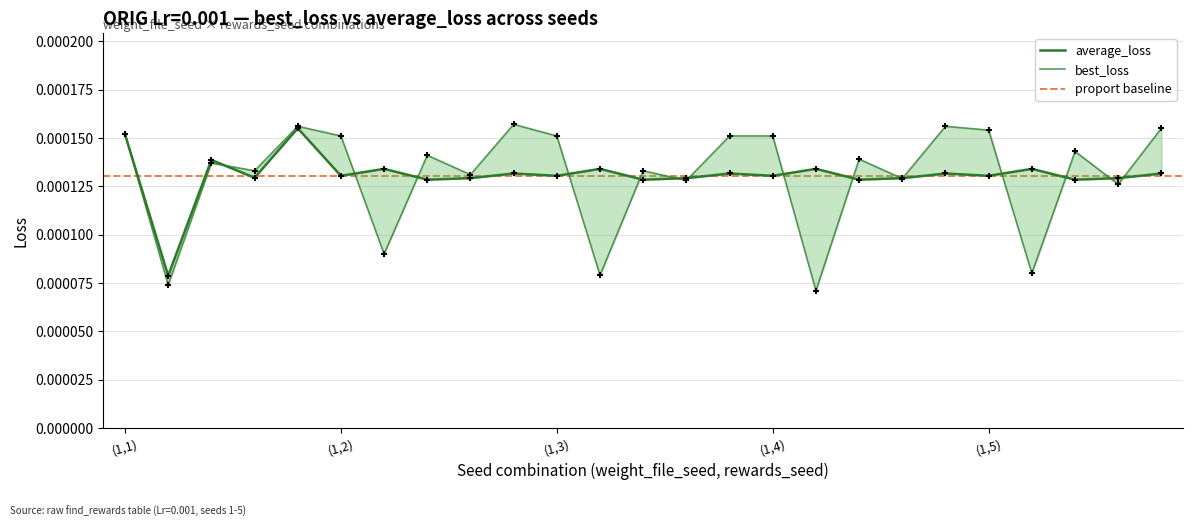

Which series has the largest Y range (max minus min)?

best_loss